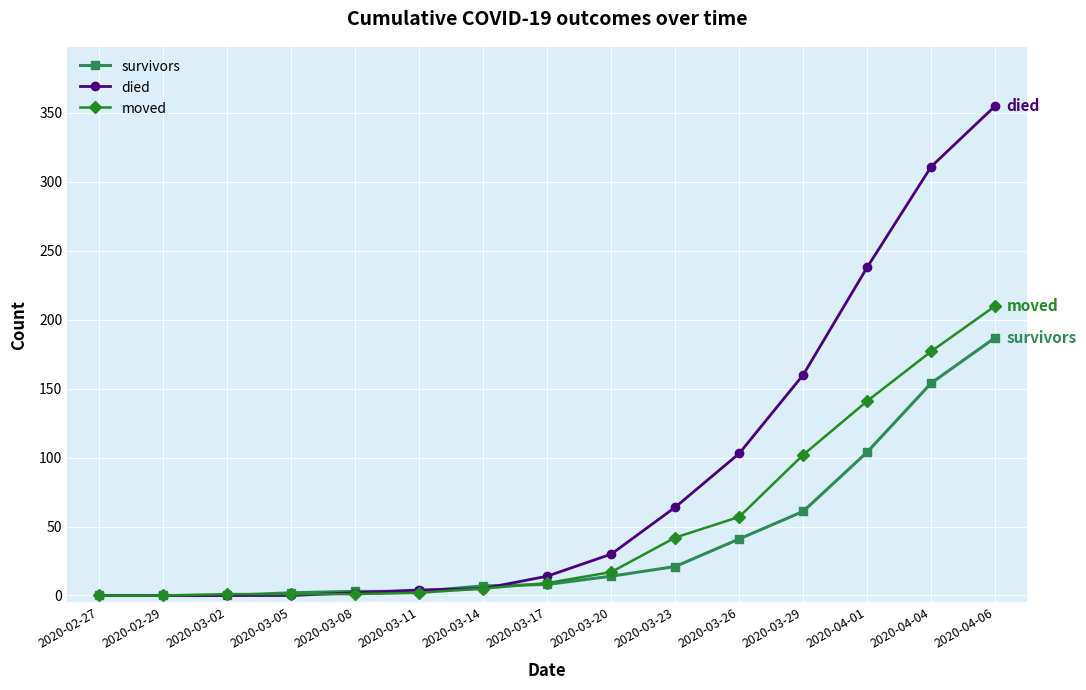

What is the sum of all died values?

1286